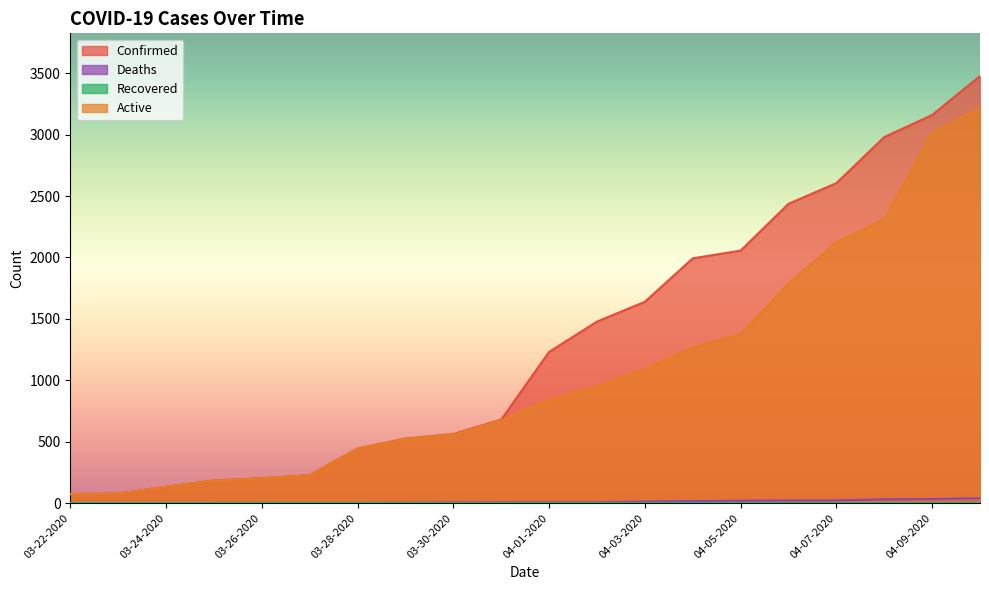

At which label does Deaths first exceed 6?

04-03-2020